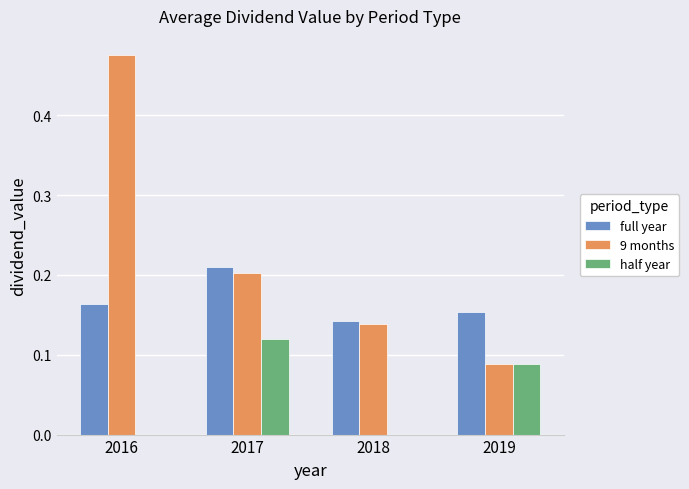

How many groups of bars are there?

4